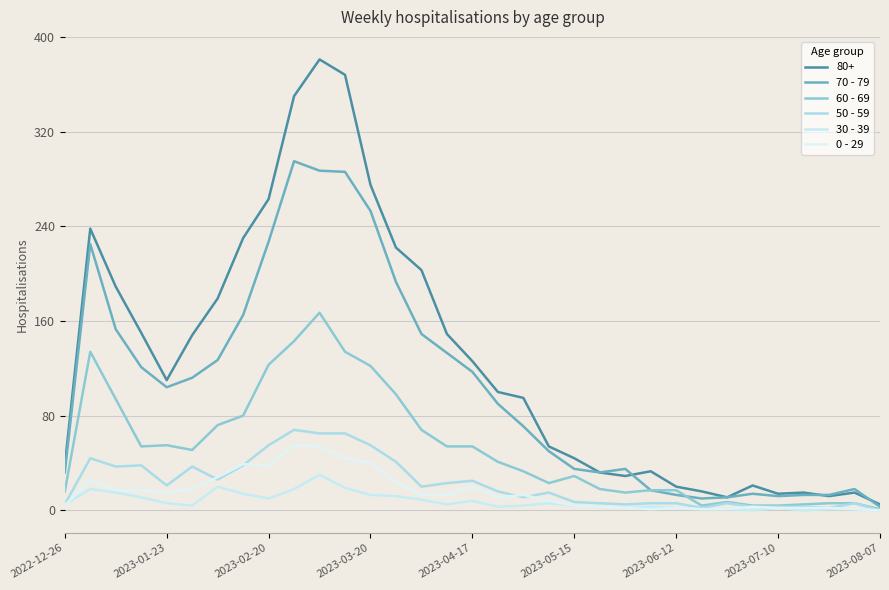

Where is 0 - 29 nearest to the value 27?

2023-01-23